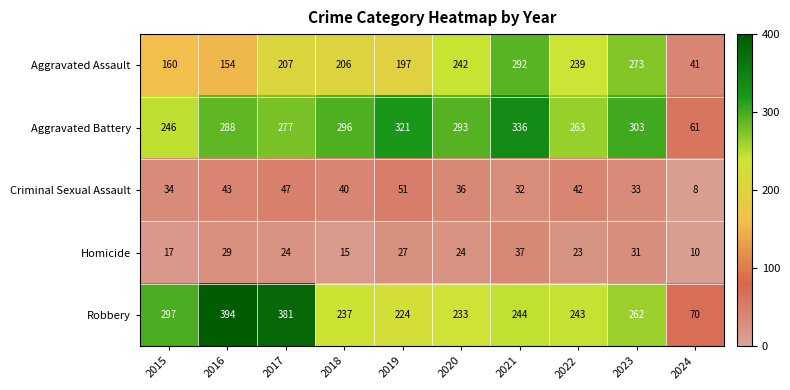

Rank the series at 2018 from lowest to highest value.

Homicide, Criminal Sexual Assault, Aggravated Assault, Robbery, Aggravated Battery